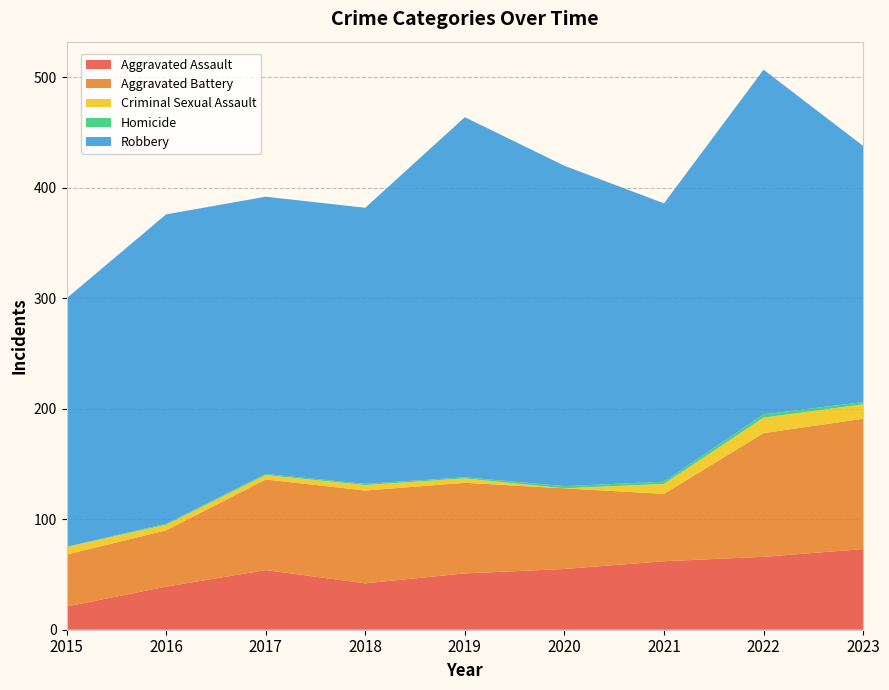

Reading right to left, transcribe all the data shown in this chart.

Aggravated Assault: 2023=73	2022=66	2021=62	2020=55	2019=51	2018=42	2017=54	2016=39	2015=21
Aggravated Battery: 2023=118	2022=112	2021=61	2020=73	2019=82	2018=84	2017=82	2016=51	2015=47
Criminal Sexual Assault: 2023=13	2022=14	2021=9	2020=0	2019=4	2018=5	2017=4	2016=5	2015=7
Homicide: 2023=2	2022=3	2021=2	2020=2	2019=1	2018=1	2017=1	2016=1	2015=0
Robbery: 2023=232	2022=312	2021=252	2020=290	2019=326	2018=250	2017=251	2016=280	2015=225